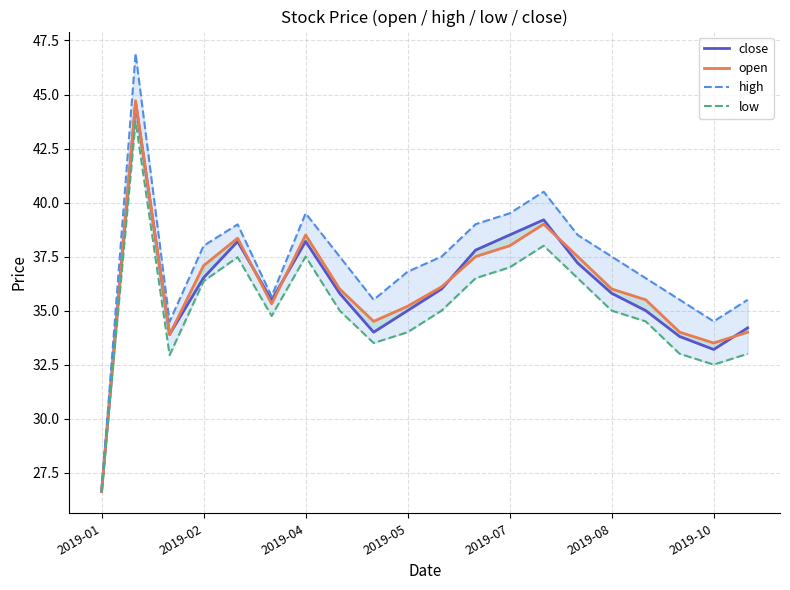

Read the high value at 17.

35.5